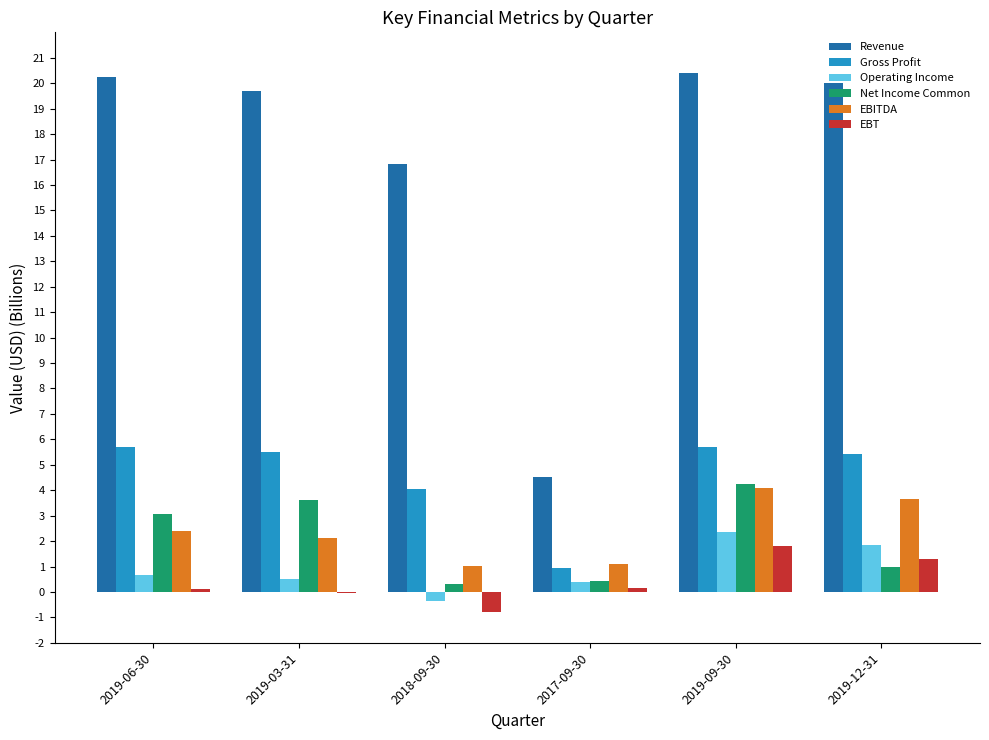

What is the maximum value for EBITDA?

4.1